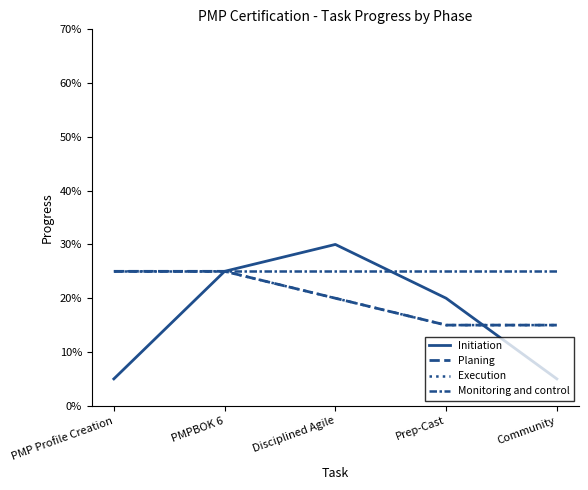

Does the chart display data point markers on the line(s)?

No